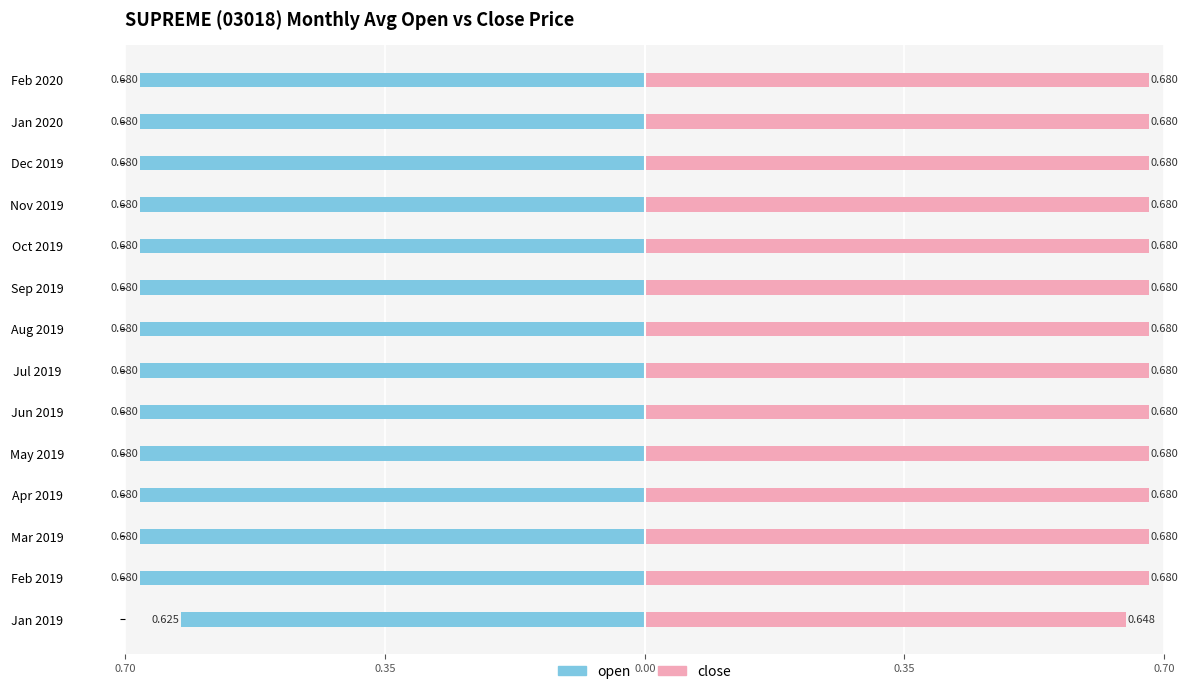

What is the difference between the maximum and minimum values in the open series?

0.1